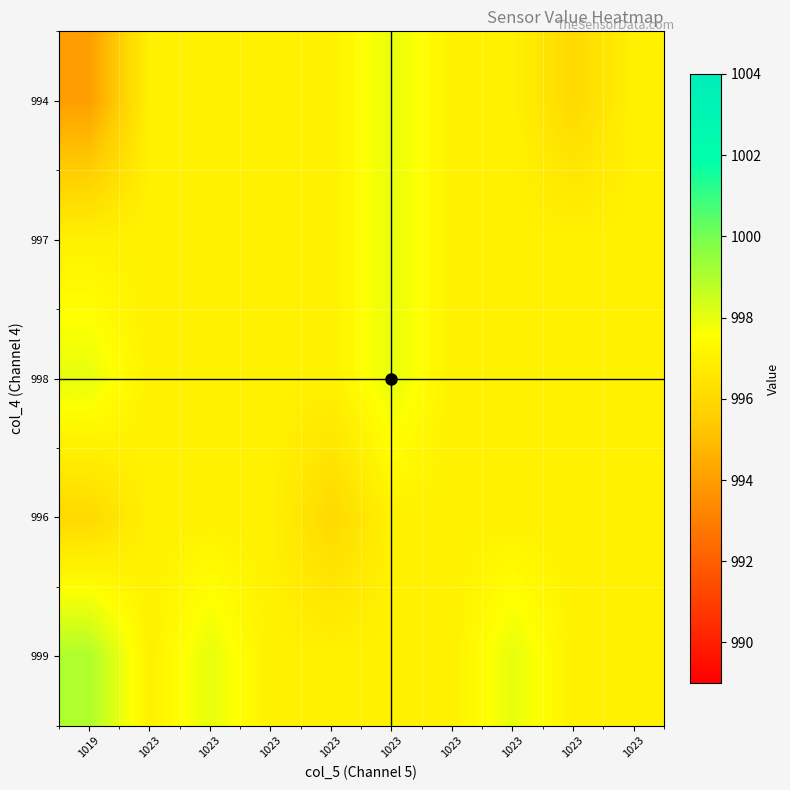

Reading left to right, extract all data points from this chart.

994: 1019=994	1023=997	1023=997	1023=997	1023=997	1023=998	1023=997	1023=997	1023=996	1023=997
997: 1019=997	1023=997	1023=997	1023=997	1023=997	1023=998	1023=997	1023=997	1023=997	1023=997
998: 1019=998	1023=997	1023=997	1023=997	1023=997	1023=998	1023=997	1023=997	1023=997	1023=997
996: 1019=996	1023=997	1023=997	1023=997	1023=996	1023=997	1023=997	1023=997	1023=997	1023=997
999: 1019=999	1023=997	1023=998	1023=997	1023=997	1023=997	1023=997	1023=998	1023=997	1023=997